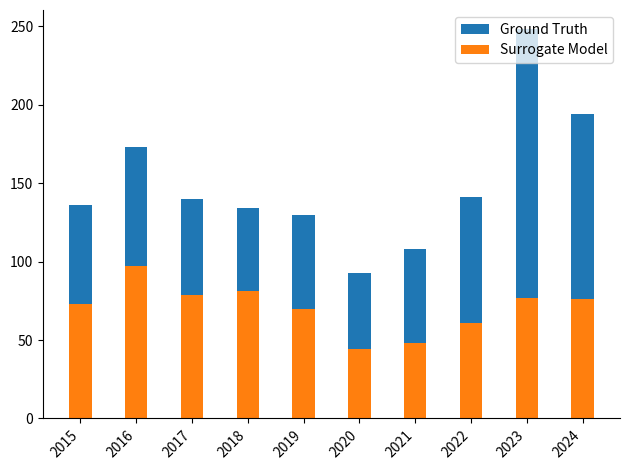

What is the smallest value displayed?

44